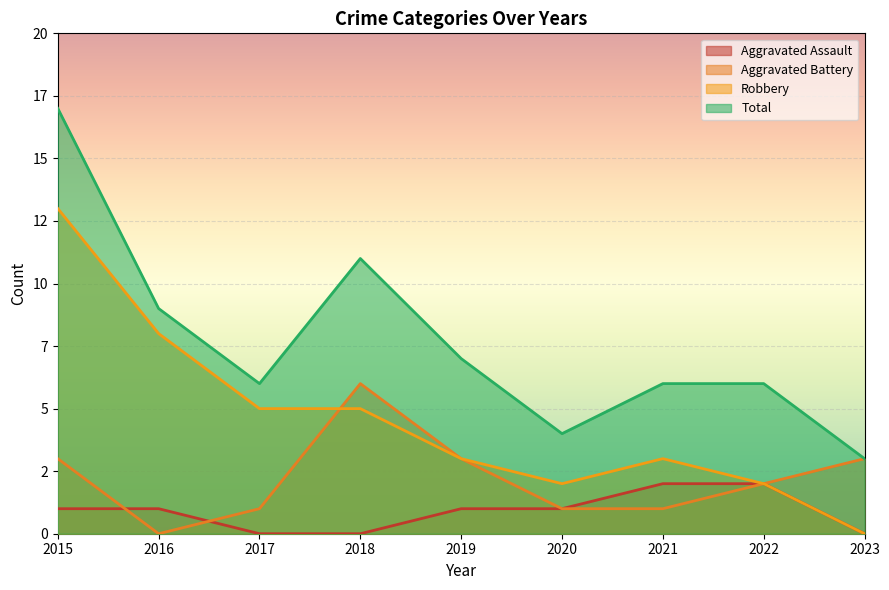

In Aggravated Battery, how many points are lower than both neighbors (excluding endpoints)?

1